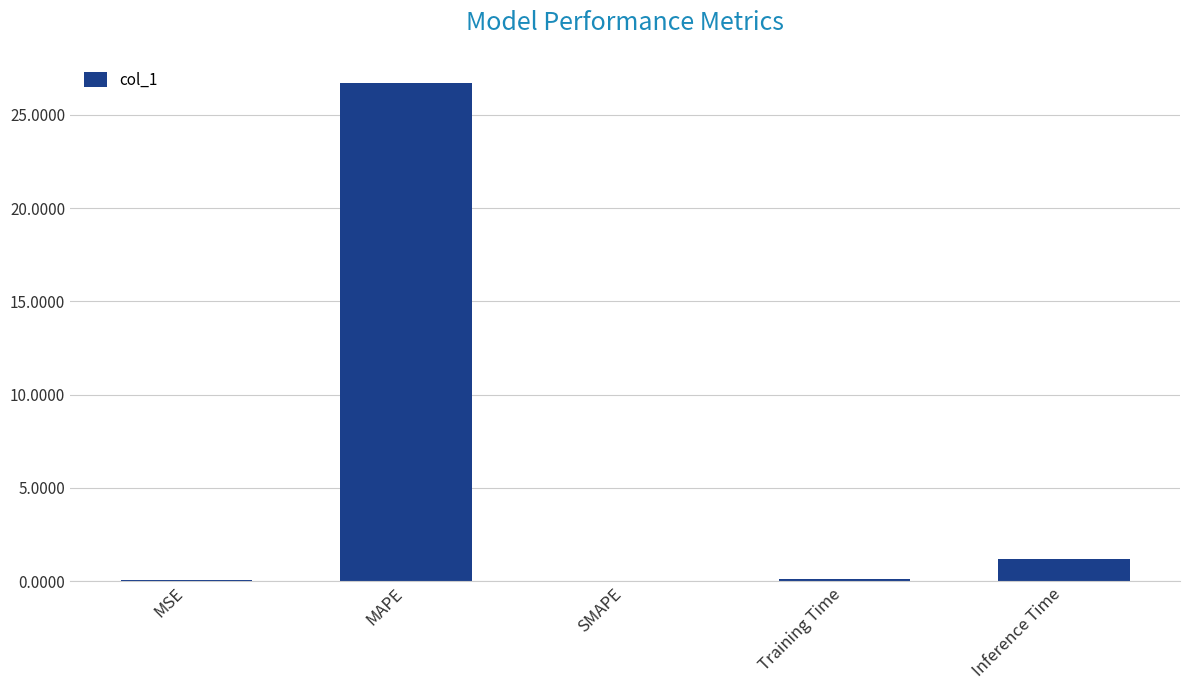

What is the average value?

5.6